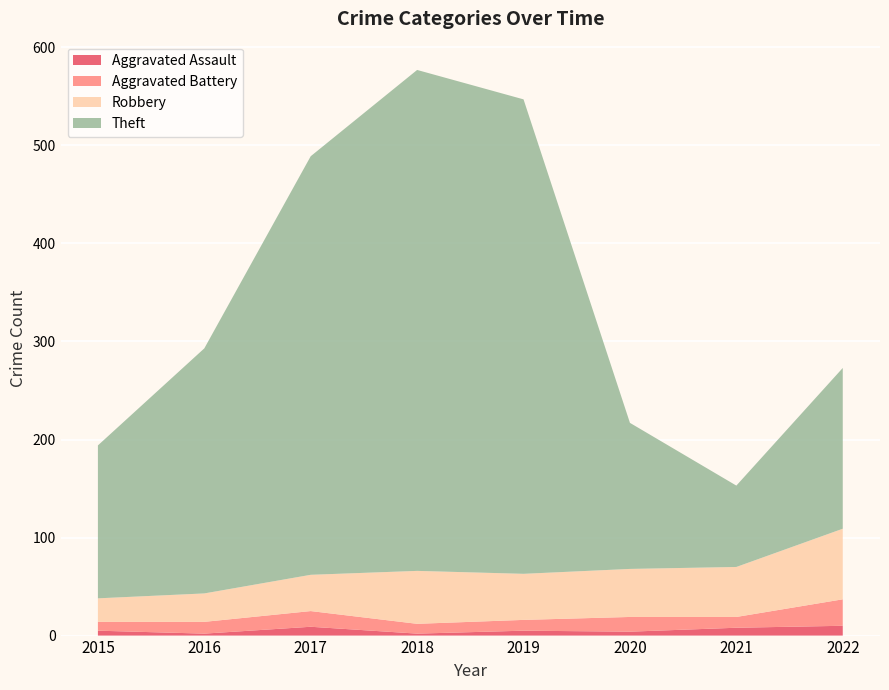

Reading left to right, extract all data points from this chart.

Aggravated Assault: 2015=5	2016=2	2017=9	2018=2	2019=5	2020=4	2021=8	2022=10
Aggravated Battery: 2015=9	2016=12	2017=16	2018=10	2019=11	2020=15	2021=11	2022=27
Robbery: 2015=24	2016=29	2017=37	2018=54	2019=47	2020=49	2021=51	2022=72
Theft: 2015=156	2016=250	2017=427	2018=511	2019=484	2020=149	2021=83	2022=164